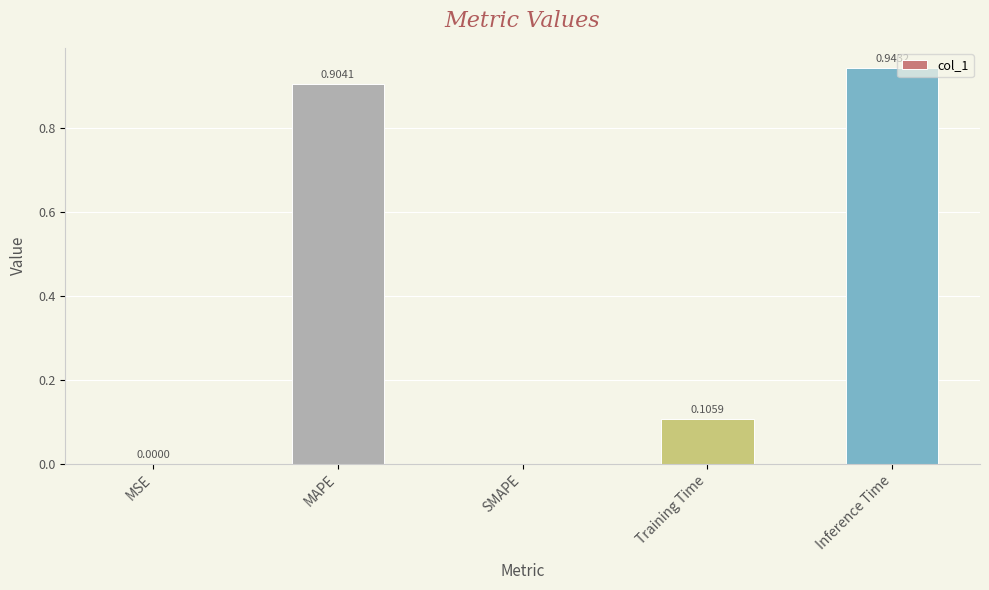

At which category does the chart reach its peak across all series?

Inference Time